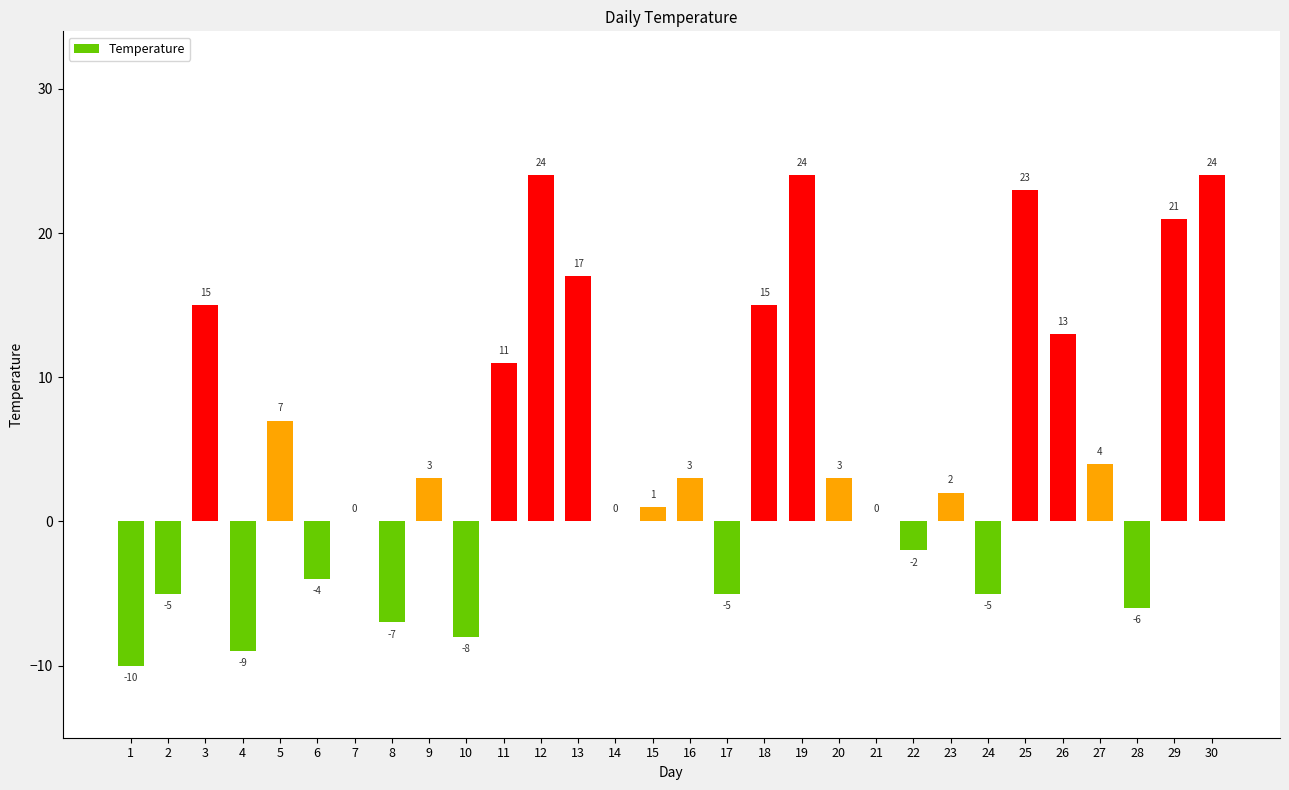

The value at 27 is 6. True or false?

False